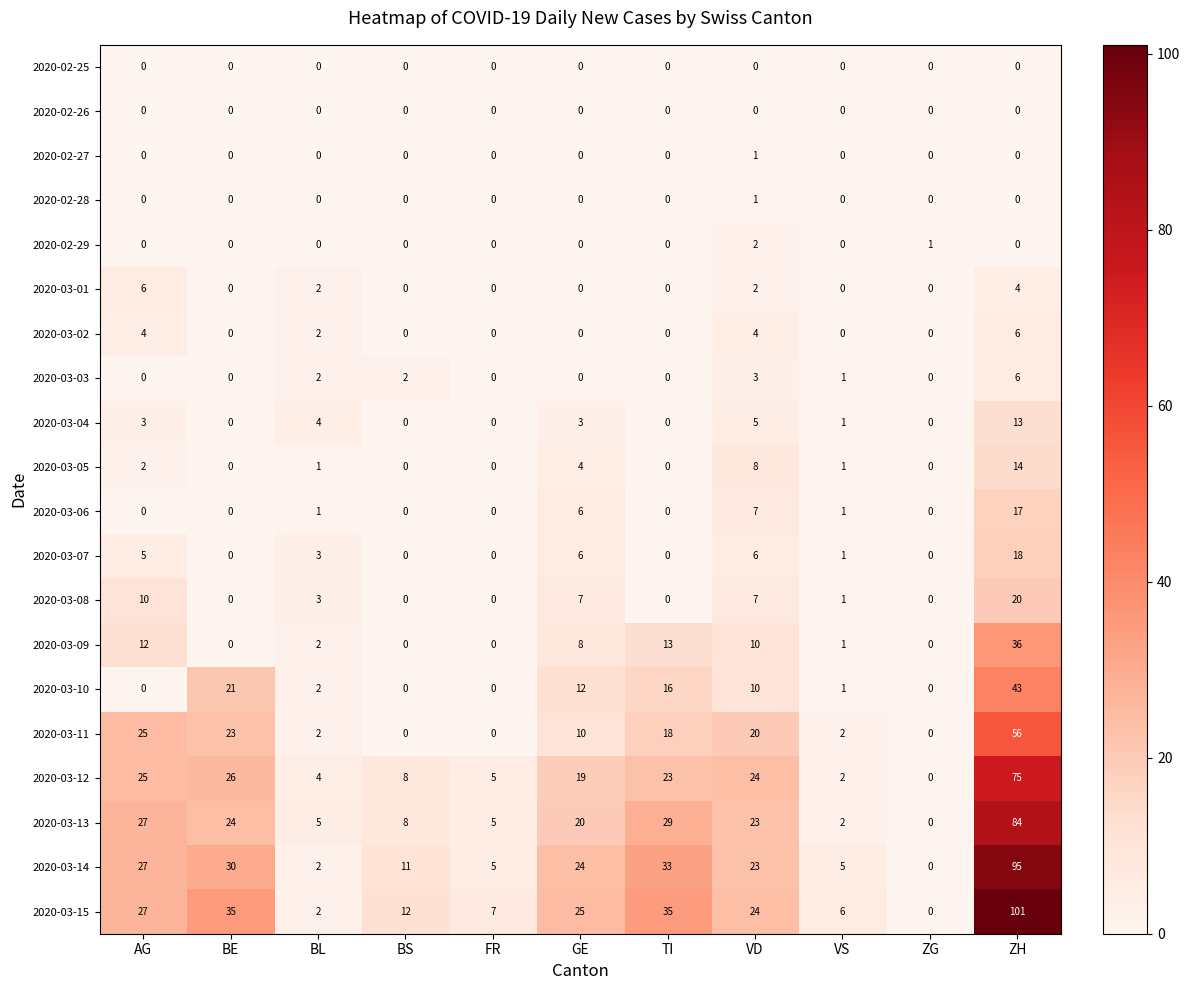

How many categories are shown in the chart?

11